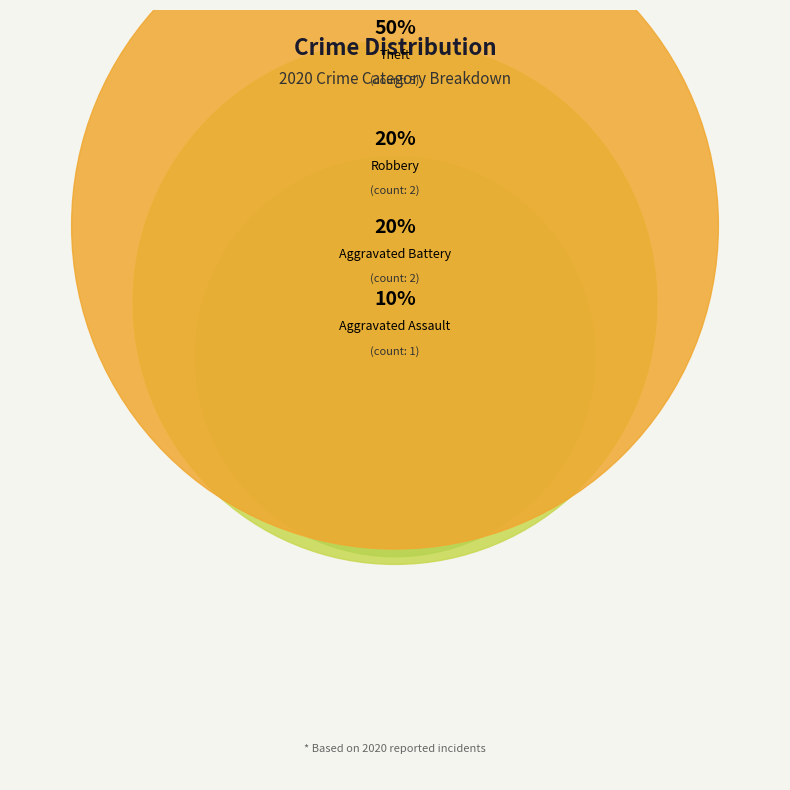

True or false: Aggravated Battery accounts for 7% of the total.

False